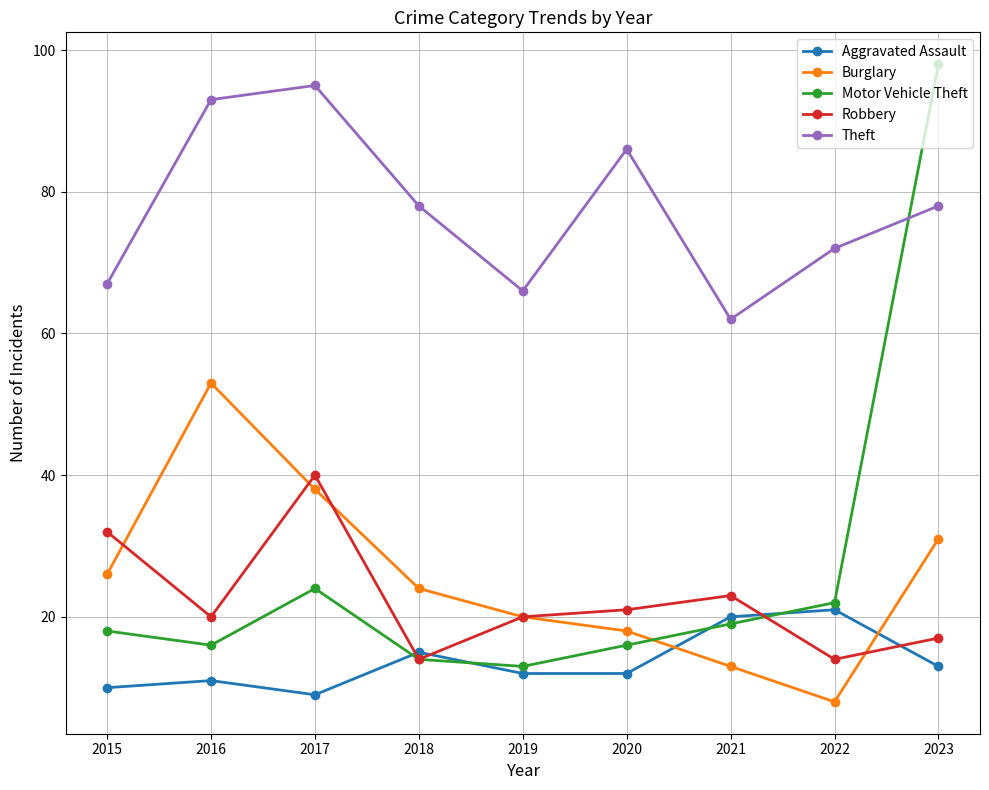

Read the Motor Vehicle Theft value at 2021, to the nearest 5.

20